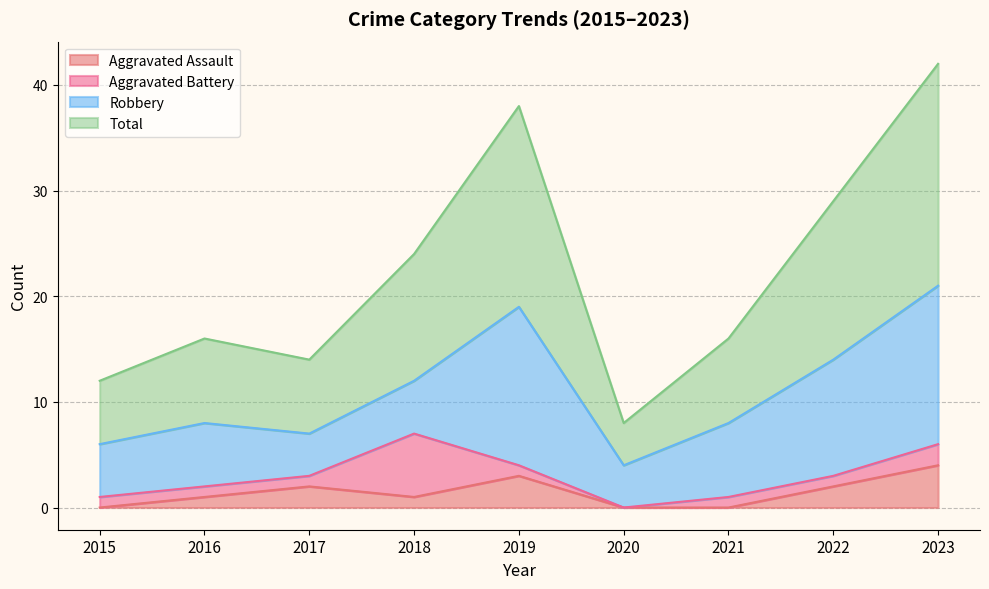

At which label does Total reach its minimum?

2020